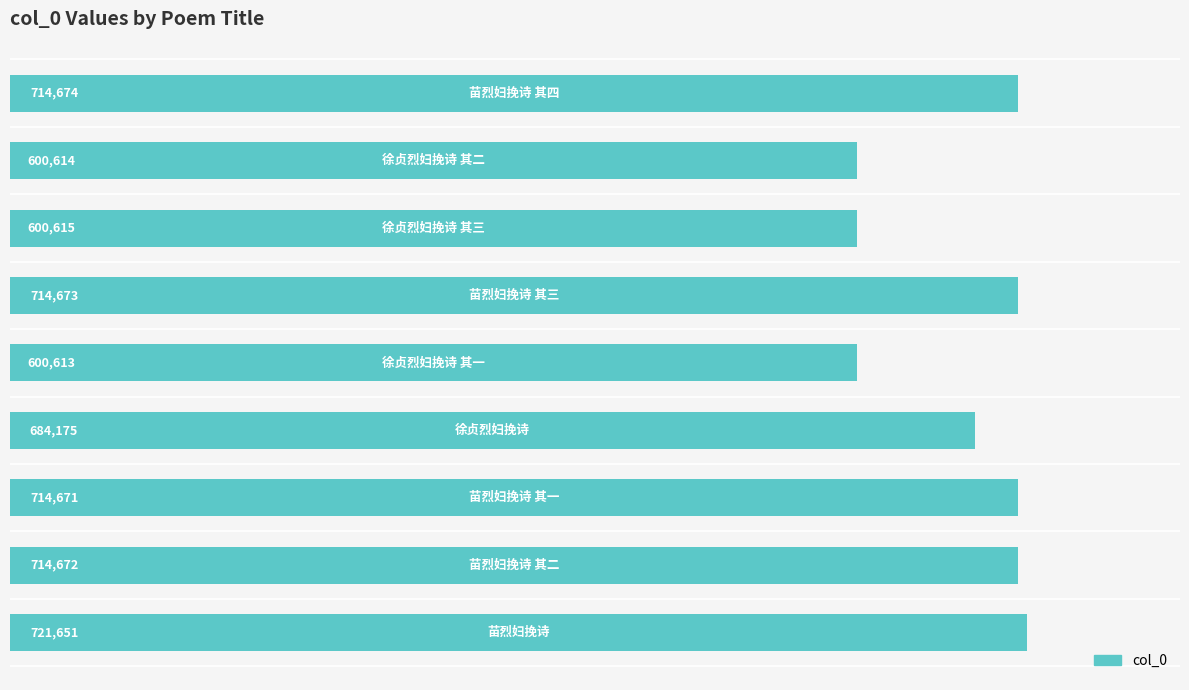

What is the maximum value shown in the chart?

721651